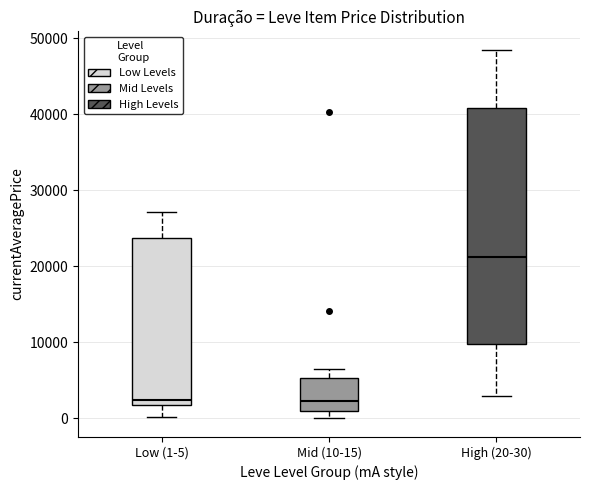

Which box is the tallest, from its lower edge to its upper edge?

High (20-30)